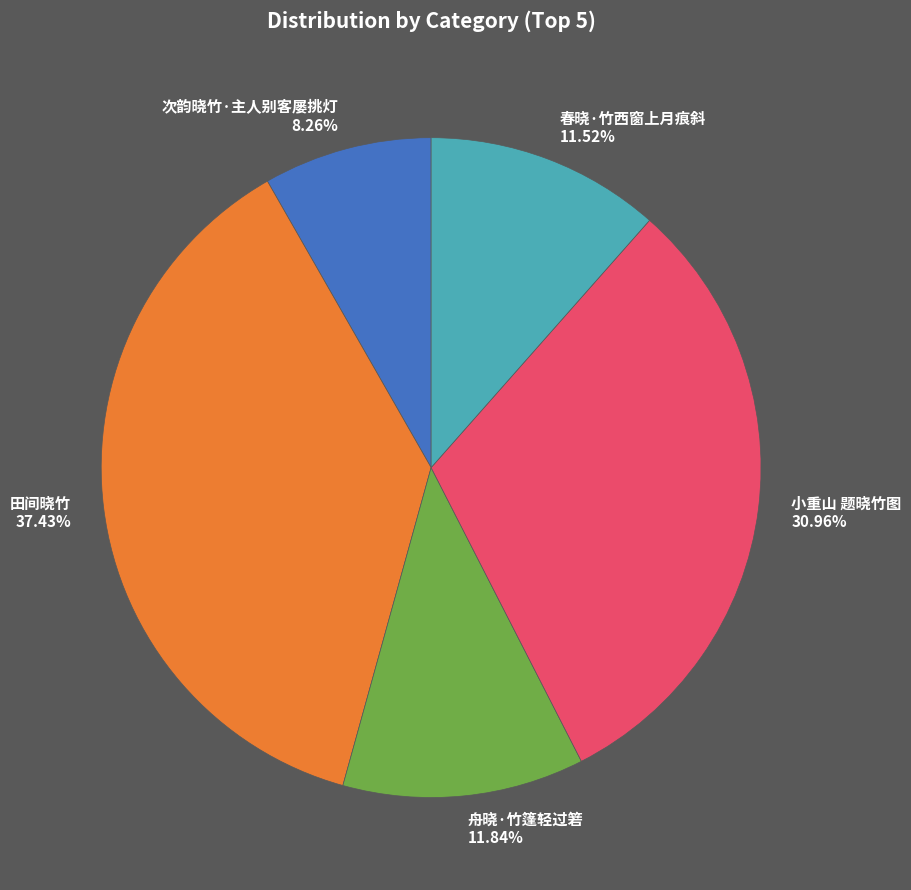

To the nearest percent, what portion does 春晓·竹西窗上月痕斜 represent?

12%